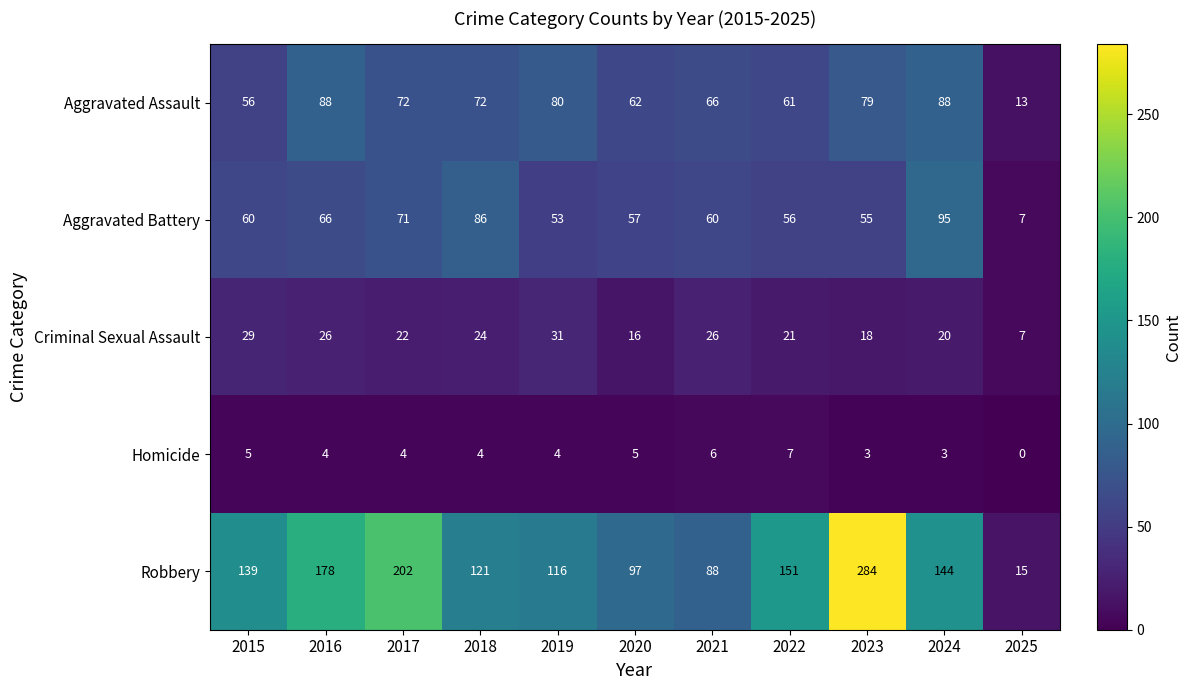

True or false: Robbery has a value of 139 at 2015.

True